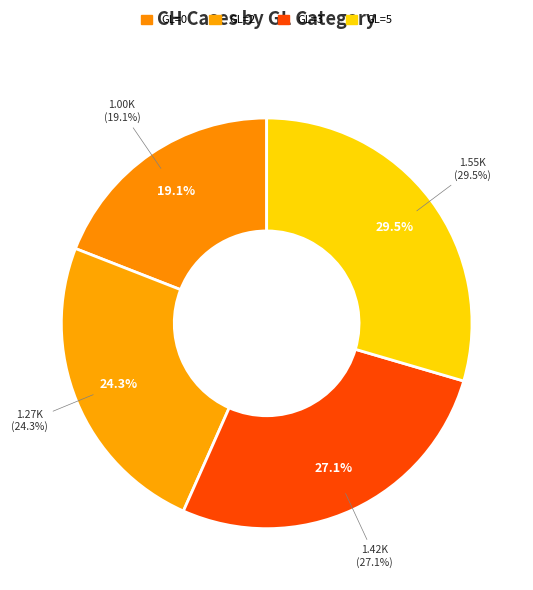

To the nearest percent, what is the average slice percentage?

25%